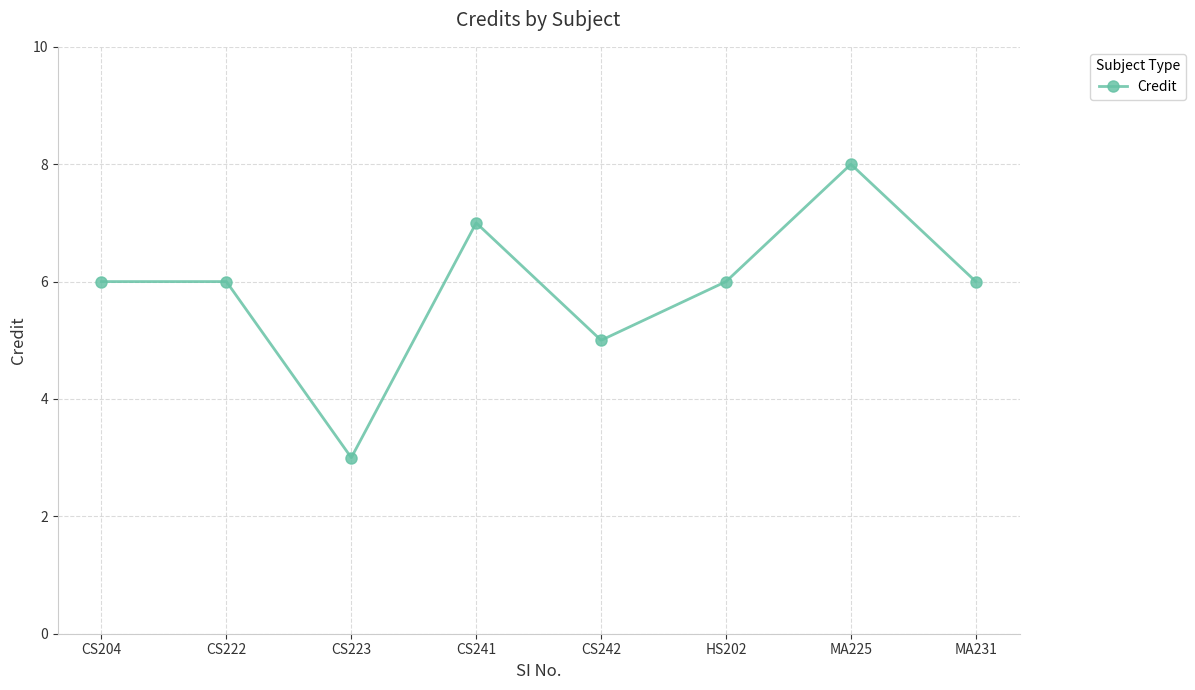

What is the sum of all values?

47